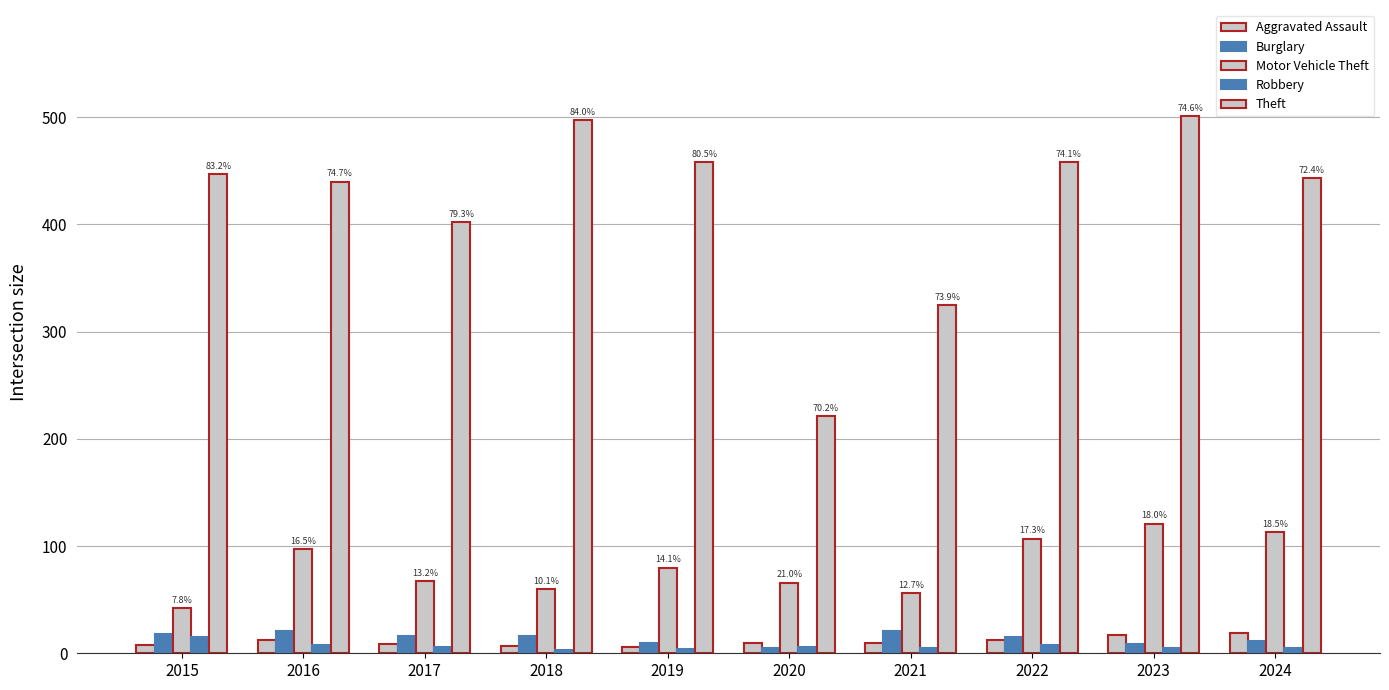

Reading right to left, what are all the values shown in this chart?

Aggravated Assault: 2024=19	2023=17	2022=12	2021=10	2020=10	2019=6	2018=7	2017=9	2016=12	2015=8
Burglary: 2024=11	2023=9	2022=15	2021=21	2020=5	2019=10	2018=16	2017=16	2016=21	2015=18
Motor Vehicle Theft: 2024=113	2023=121	2022=107	2021=56	2020=66	2019=80	2018=60	2017=67	2016=97	2015=42
Robbery: 2024=5	2023=5	2022=8	2021=5	2020=6	2019=4	2018=3	2017=6	2016=8	2015=15
Theft: 2024=443	2023=501	2022=458	2021=325	2020=221	2019=458	2018=497	2017=402	2016=440	2015=447